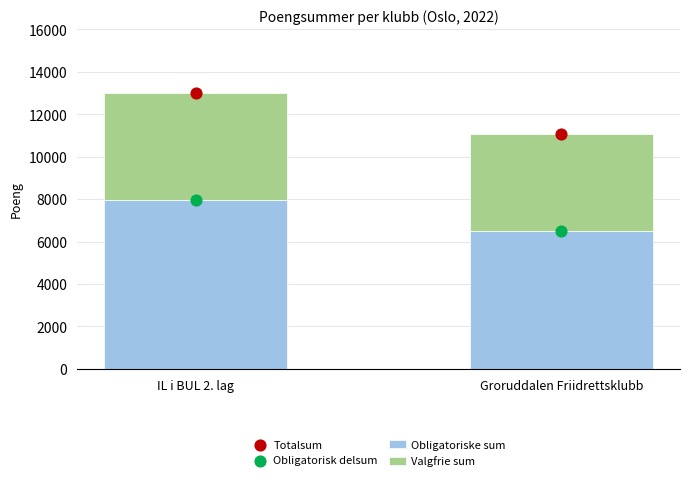

At how many categories does at least one series exceed 6824?

2